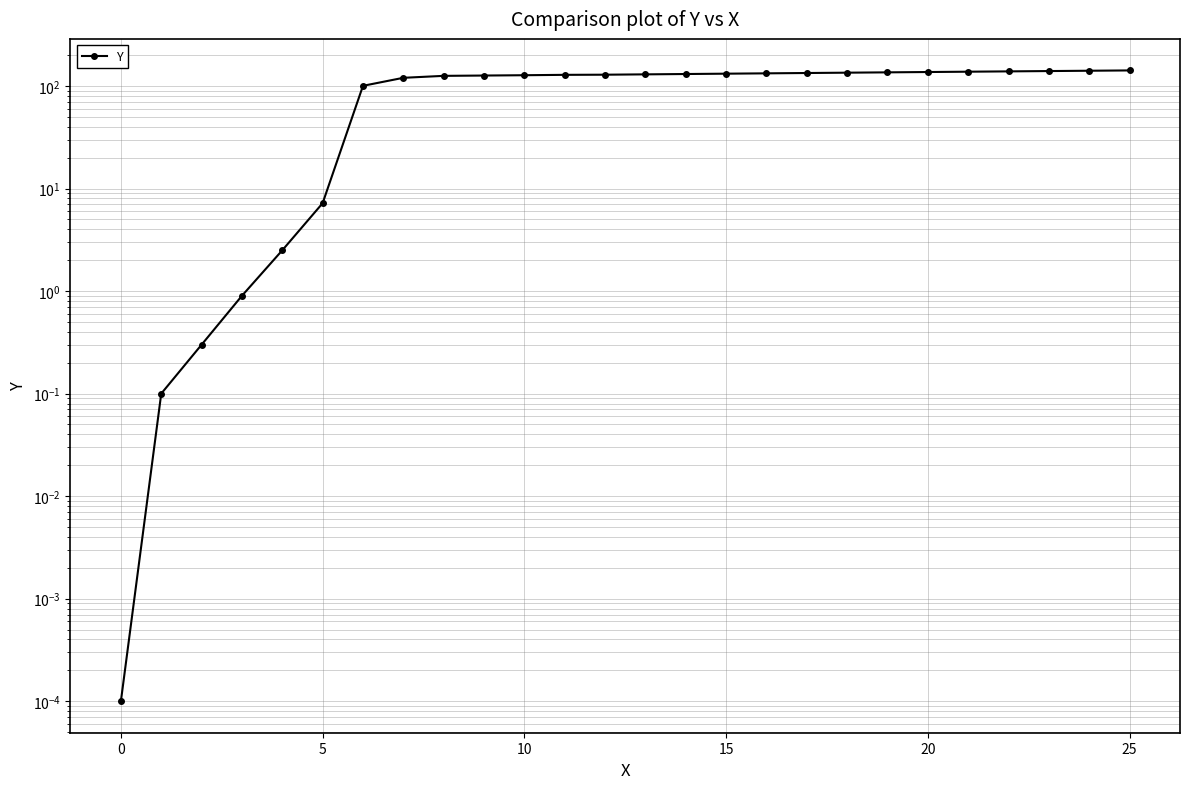

What is the label of the 12th point from the left?

11